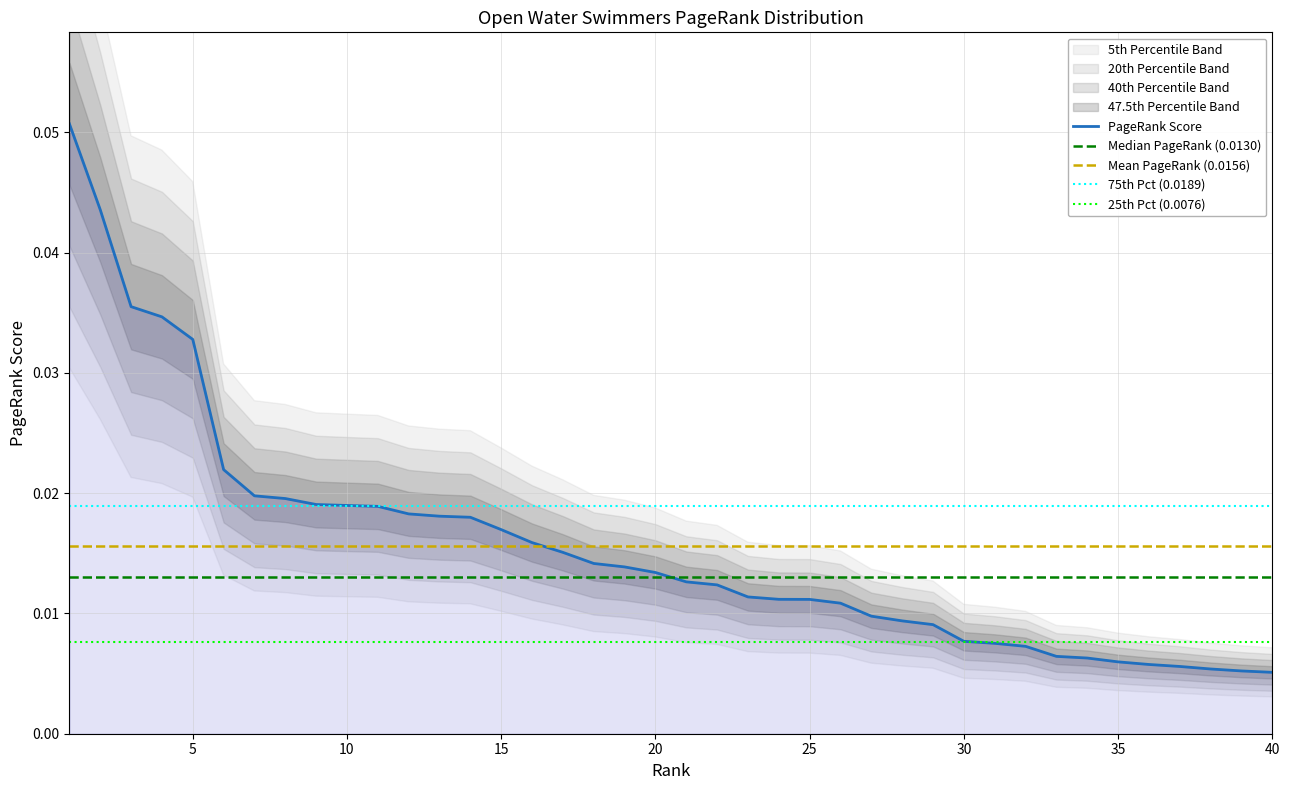

Count the values in the range 0 to 1.

40